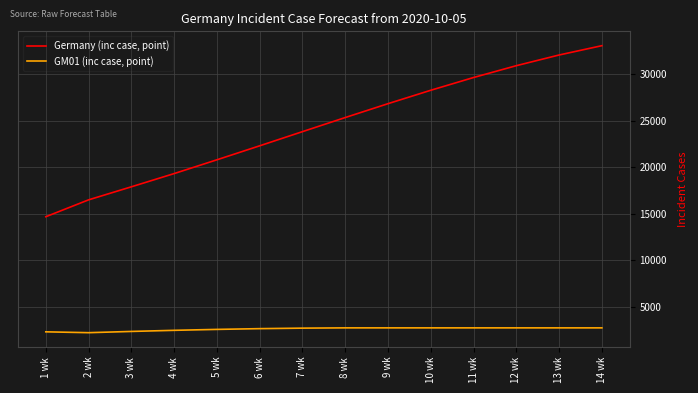

The value of Germany (inc case, point) at 10 wk is 16148. True or false?

False